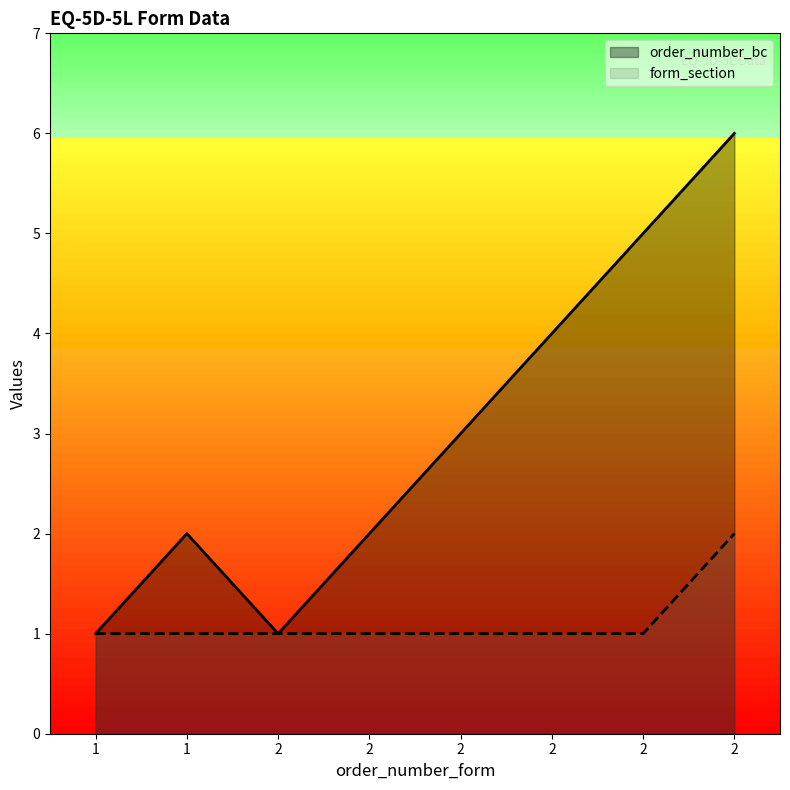

In order_number_bc, how many points are higher than both neighbors (excluding endpoints)?

1